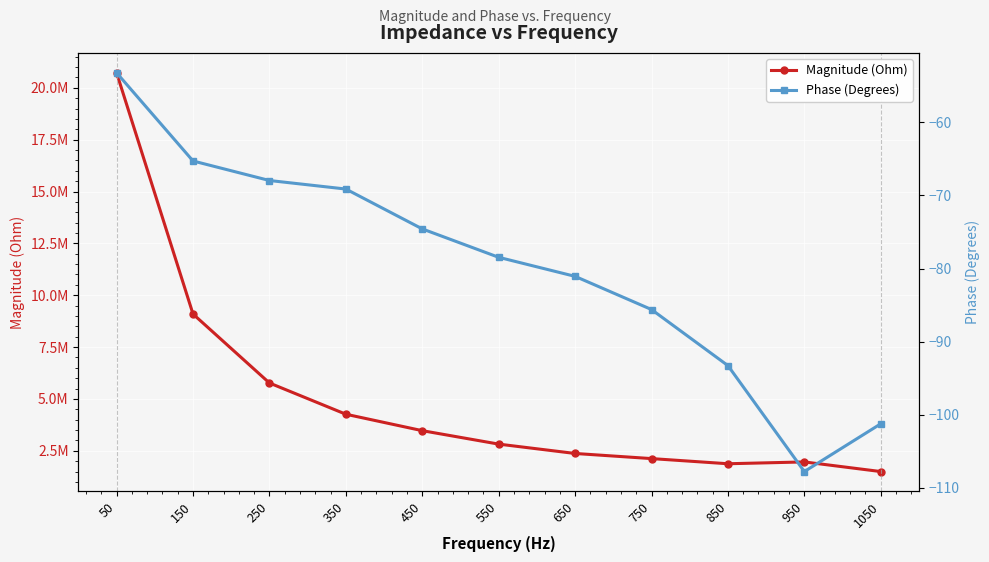

What is the difference between the Phase (Degrees) values at 250 and 650?

13.1